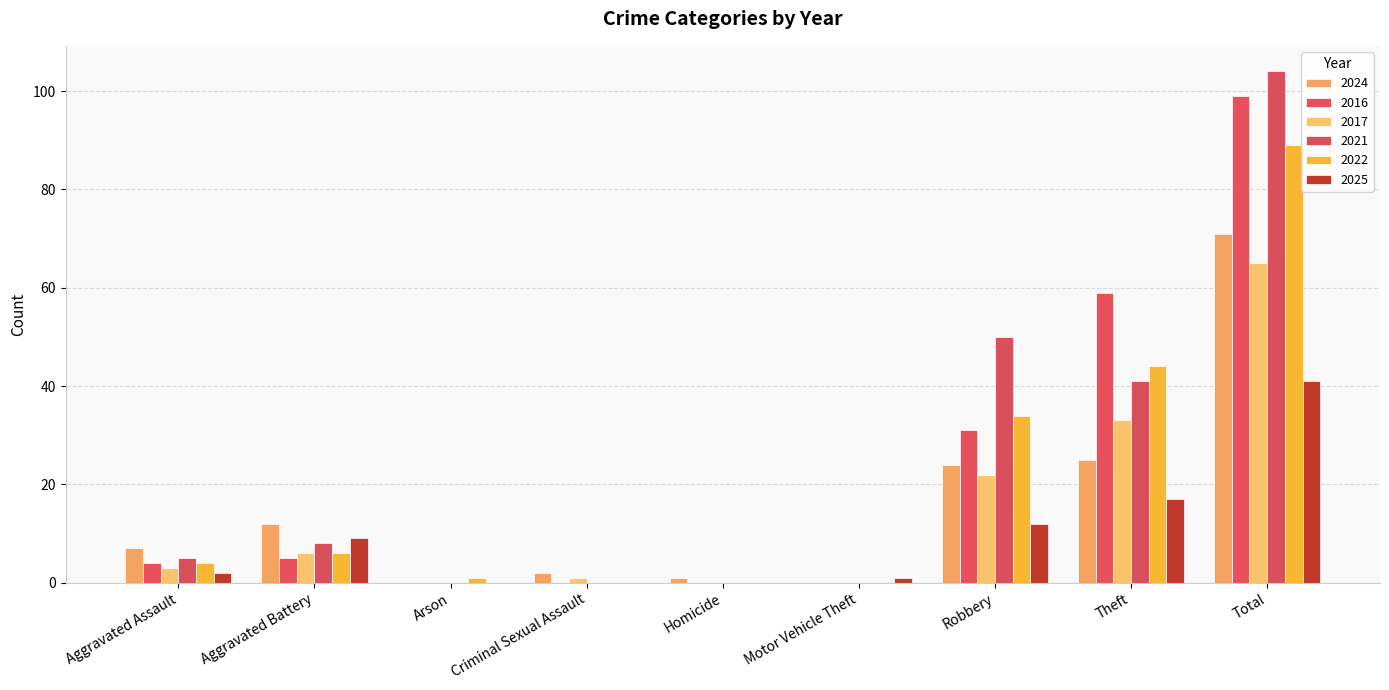

Which series changed the most between Aggravated Assault and Aggravated Battery?

2025